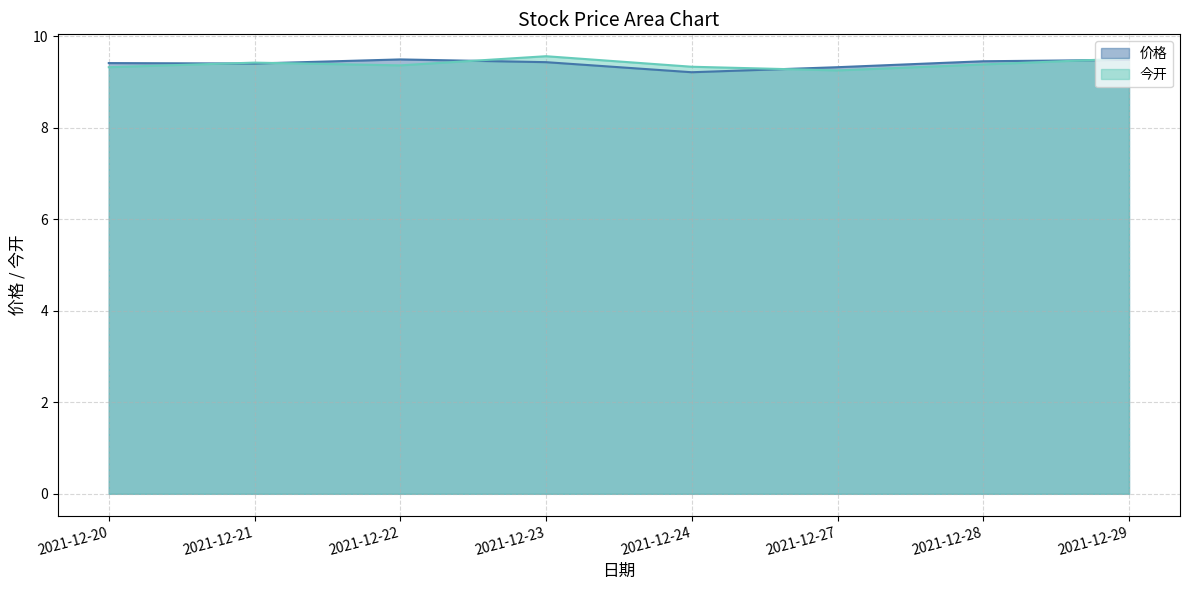

What is the difference between the maximum and second lowest values in the 今开 series?

0.2